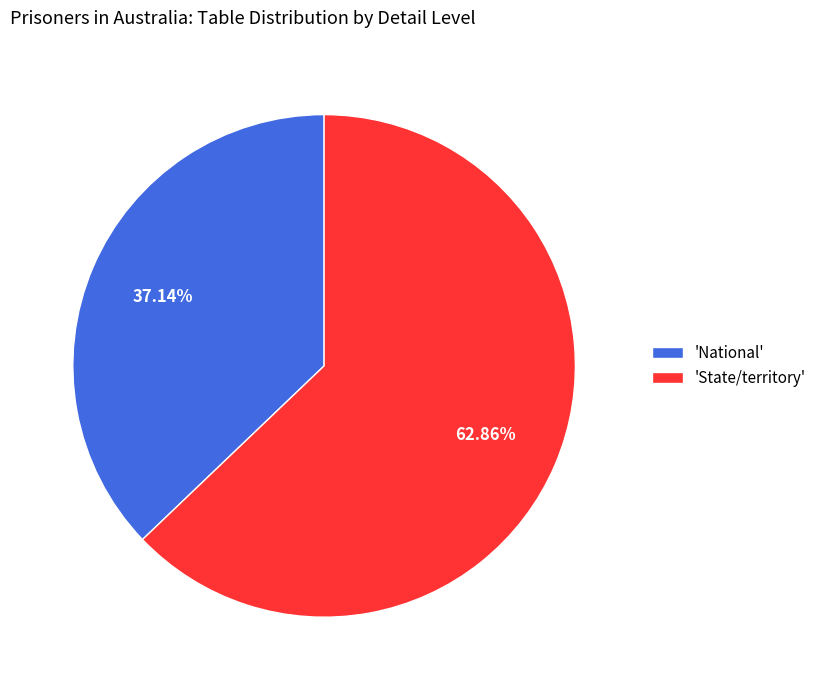

Between 'State/territory' and 'National', which is larger?

'State/territory'